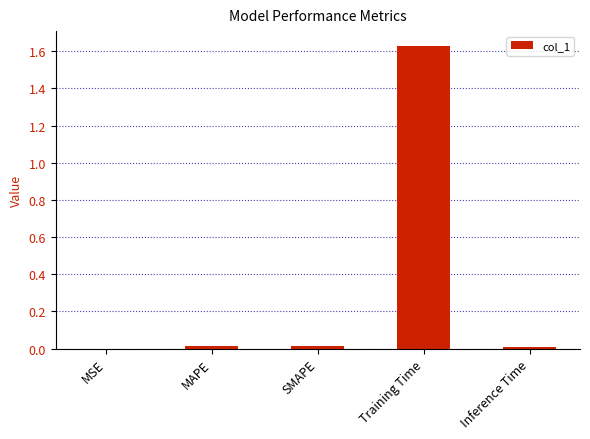

Between Training Time and Inference Time, which is larger?

Training Time